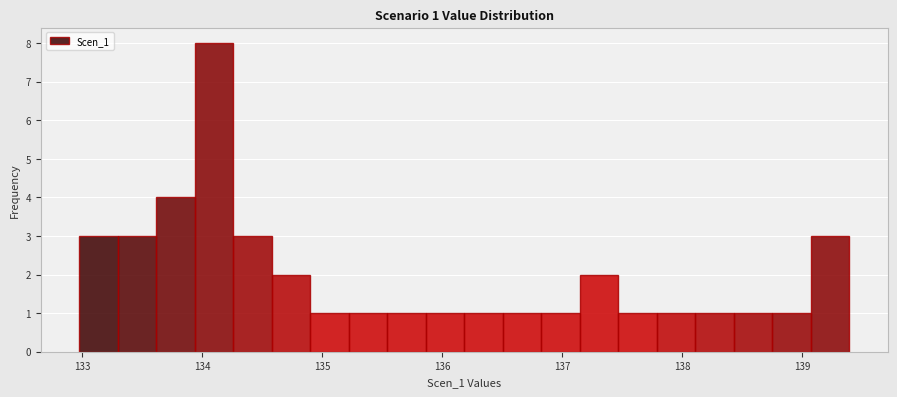

Read against the x-axis, roughly where is the centre of the tallest bar?

134.1